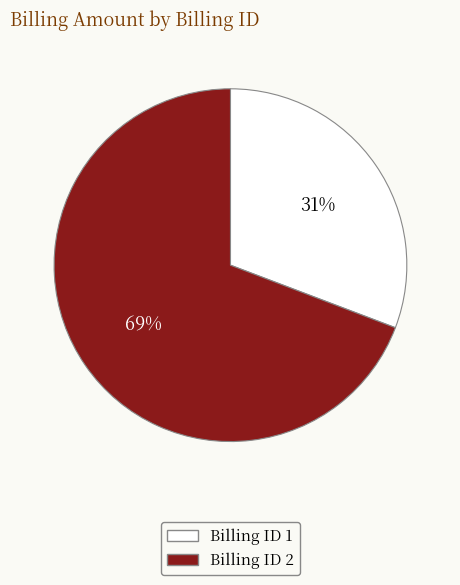

Which has a higher value, Billing ID 2 or Billing ID 1?

Billing ID 2